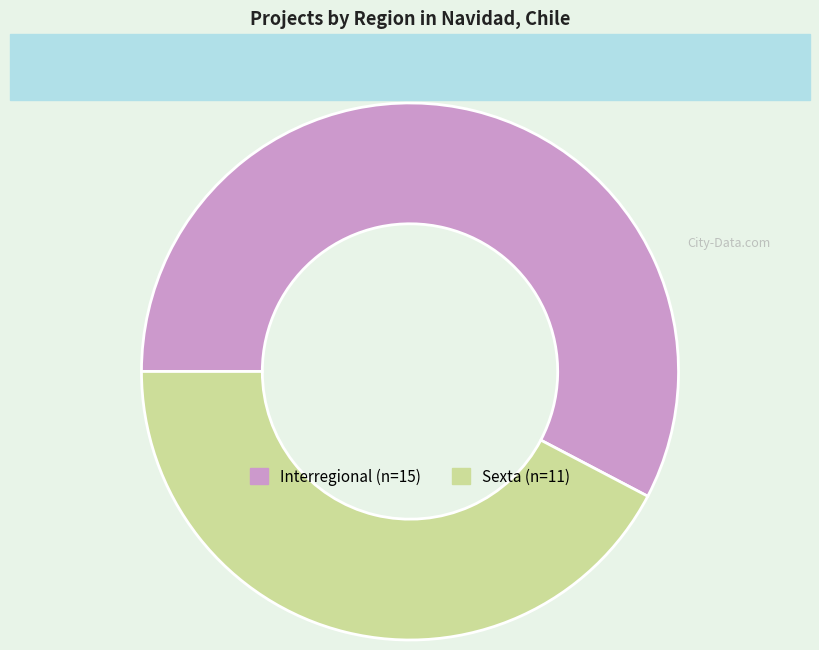

Does any single category account for the majority?

Yes